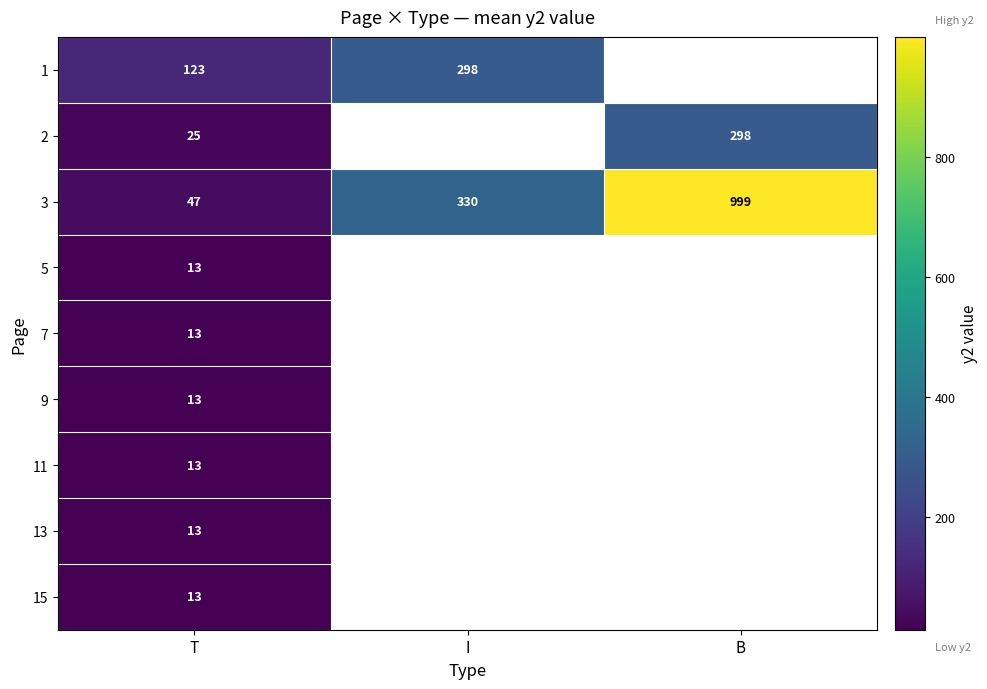

What is the difference between the highest and lowest values at T?

110